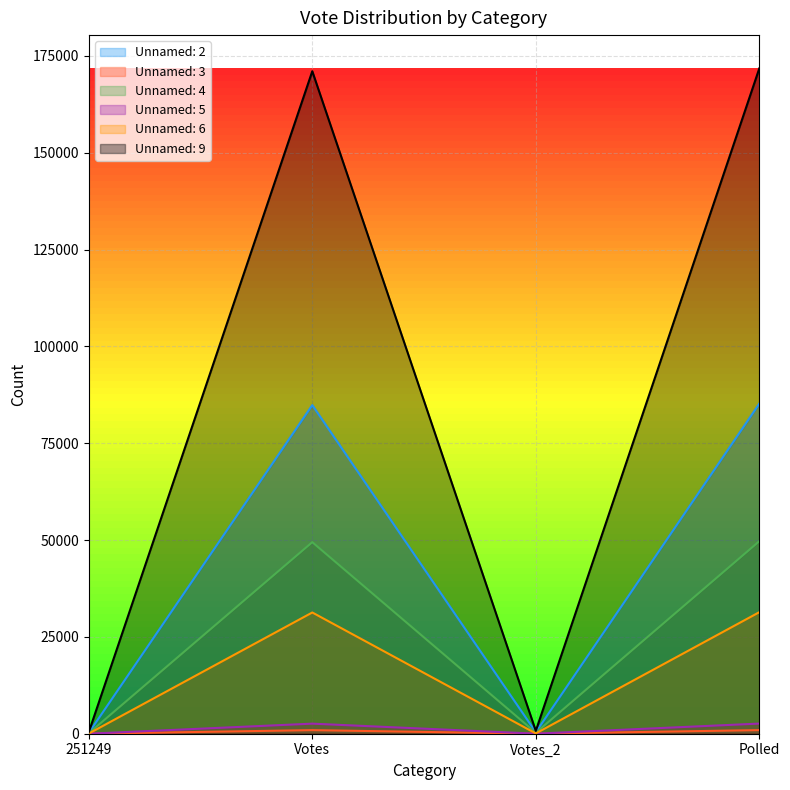

Which series has the largest total across all categories?

Unnamed: 9